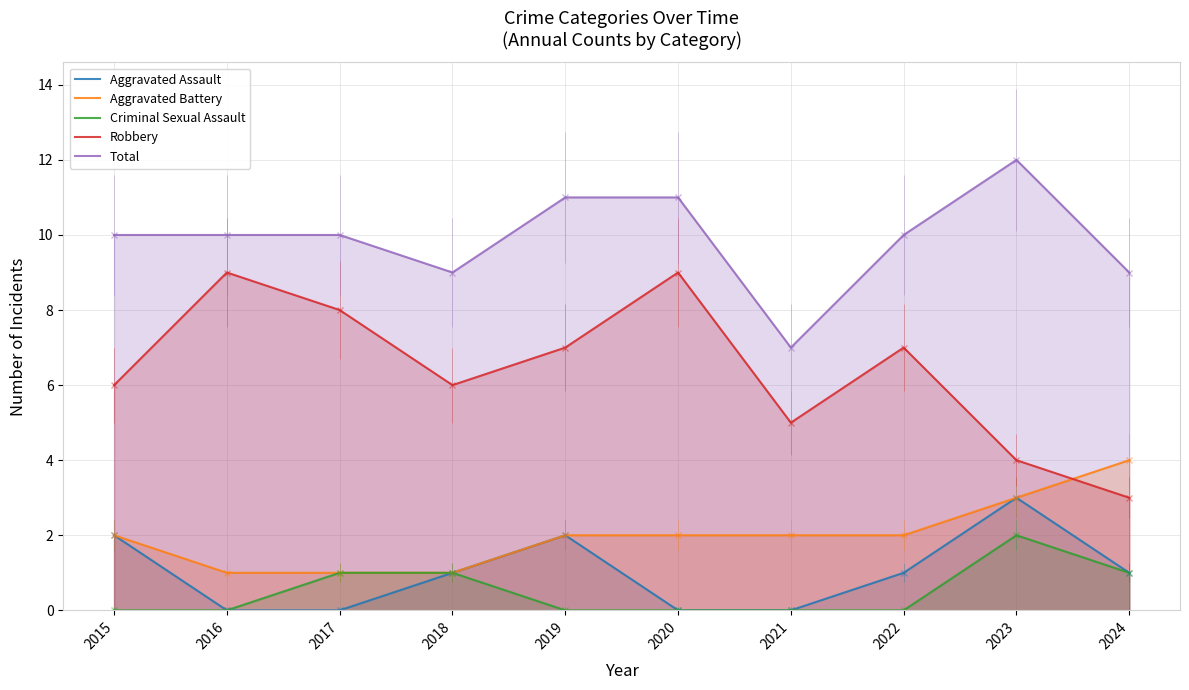

What is the difference between the maximum and minimum values in the Aggravated Battery series?

3